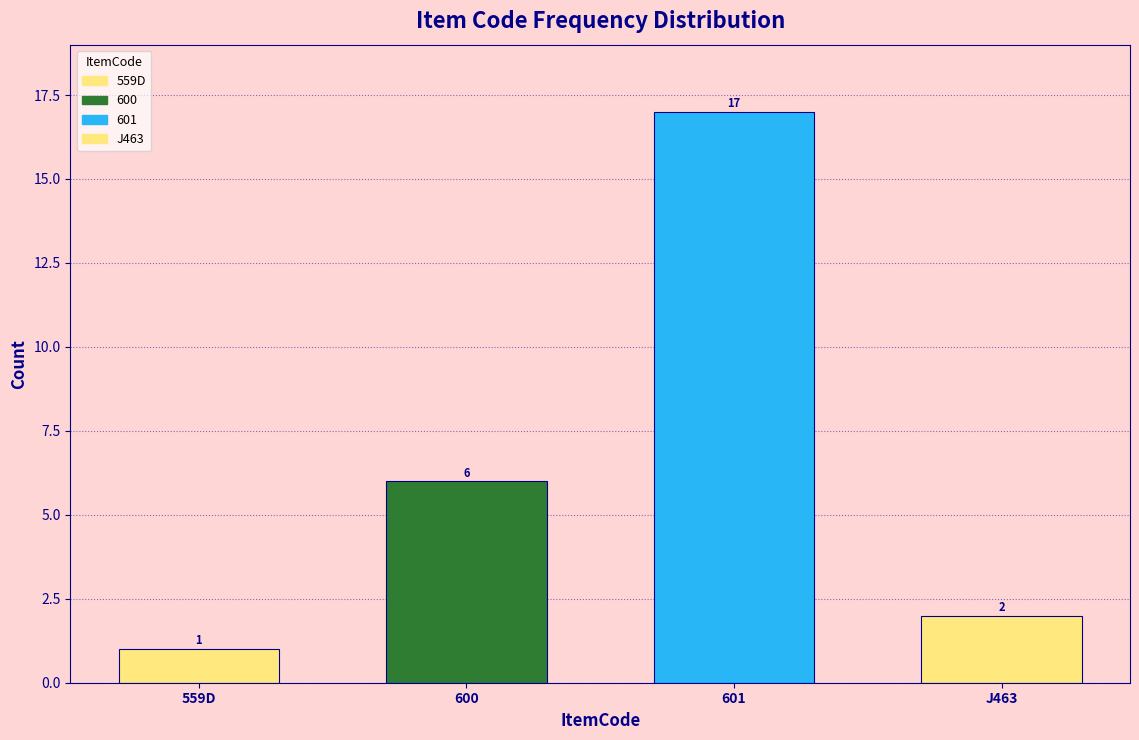

Reading right to left, transcribe all the data shown in this chart.

2	17	6	1